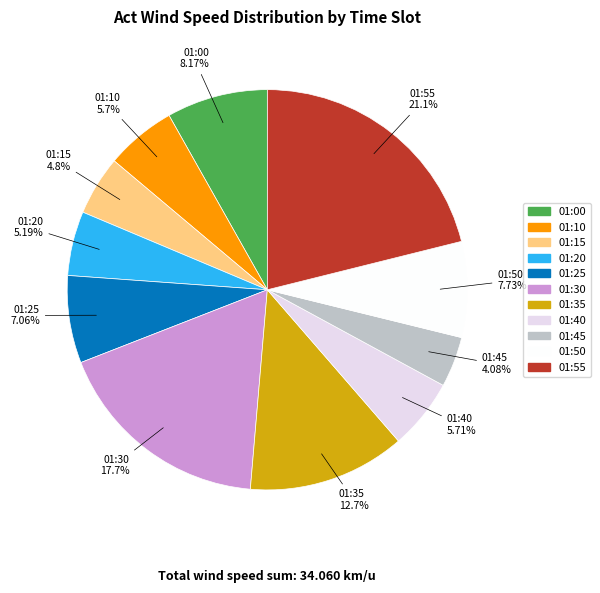

Does any single category account for the majority?

No